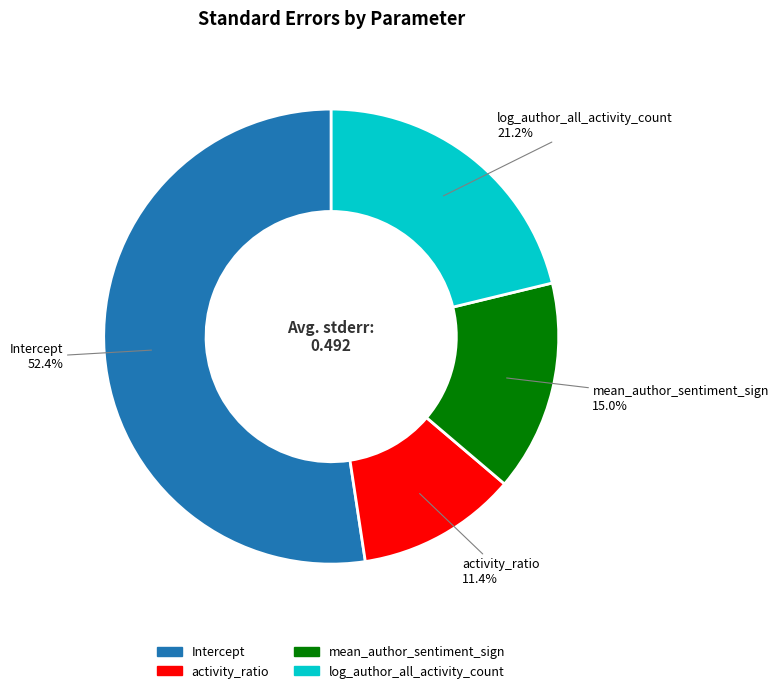

Does any single category account for the majority?

Yes